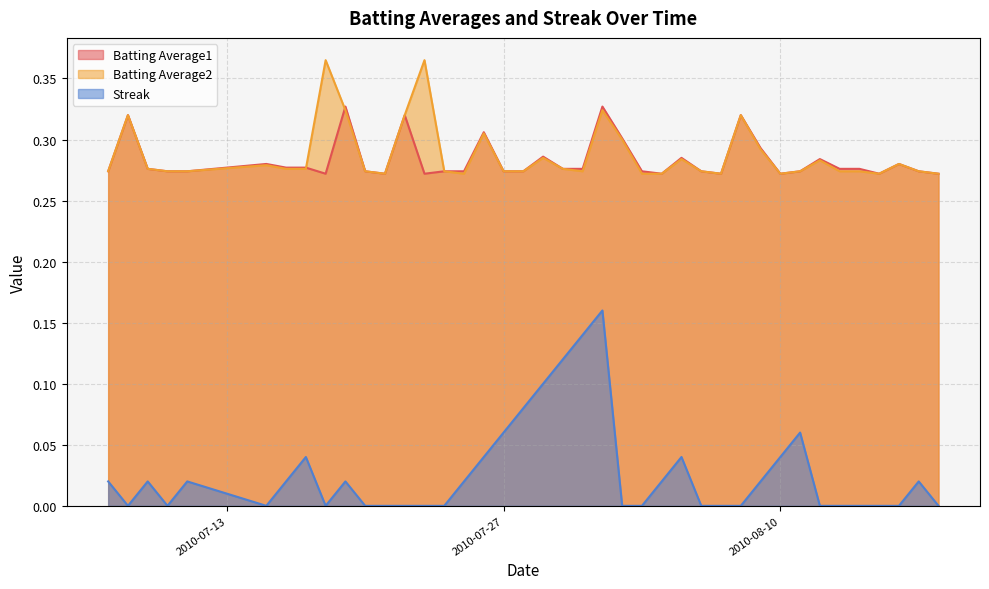

At which category is the sum across all series the highest?

2010-08-01